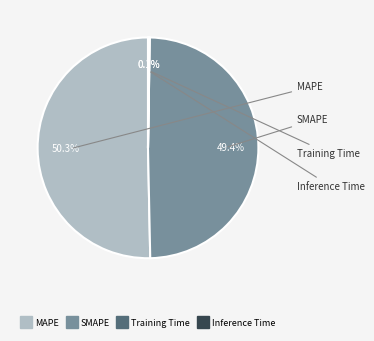

Does MAPE represent more than half of the total?

Yes